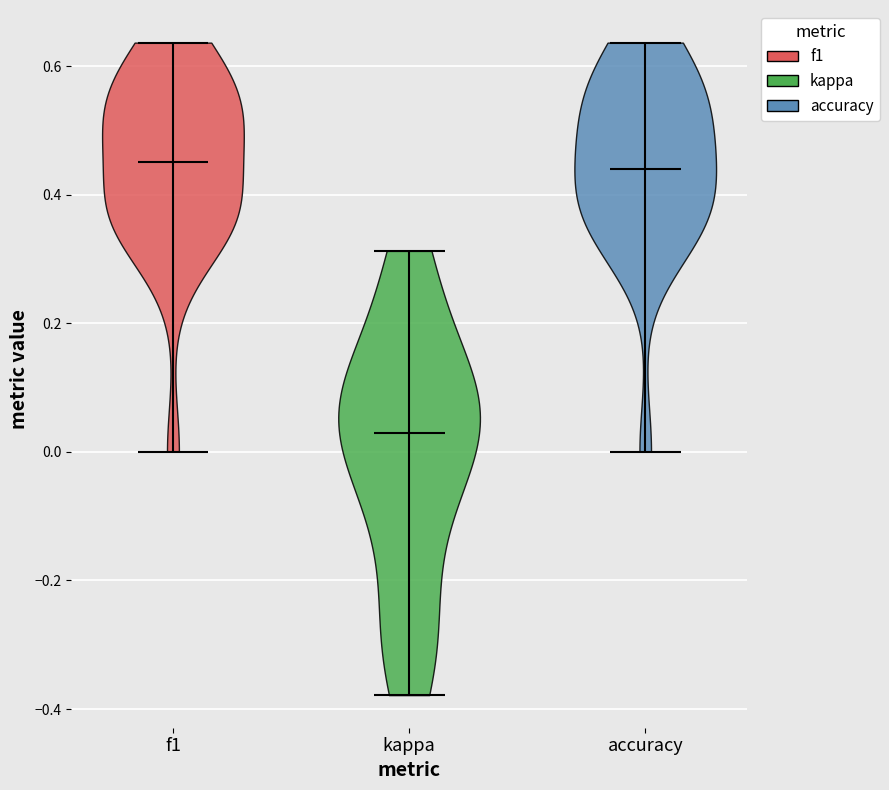

Reading left to right, read every violin against the y-axis: where its median line is, and the lowest and highest points it reaches. The values are not printed on the chart, so give them approximately, as read against the axis.

f1: median line 0.46, lowest point 0.00, highest point 0.64
kappa: median line 0.02, lowest point -0.38, highest point 0.32
accuracy: median line 0.44, lowest point 0.00, highest point 0.64